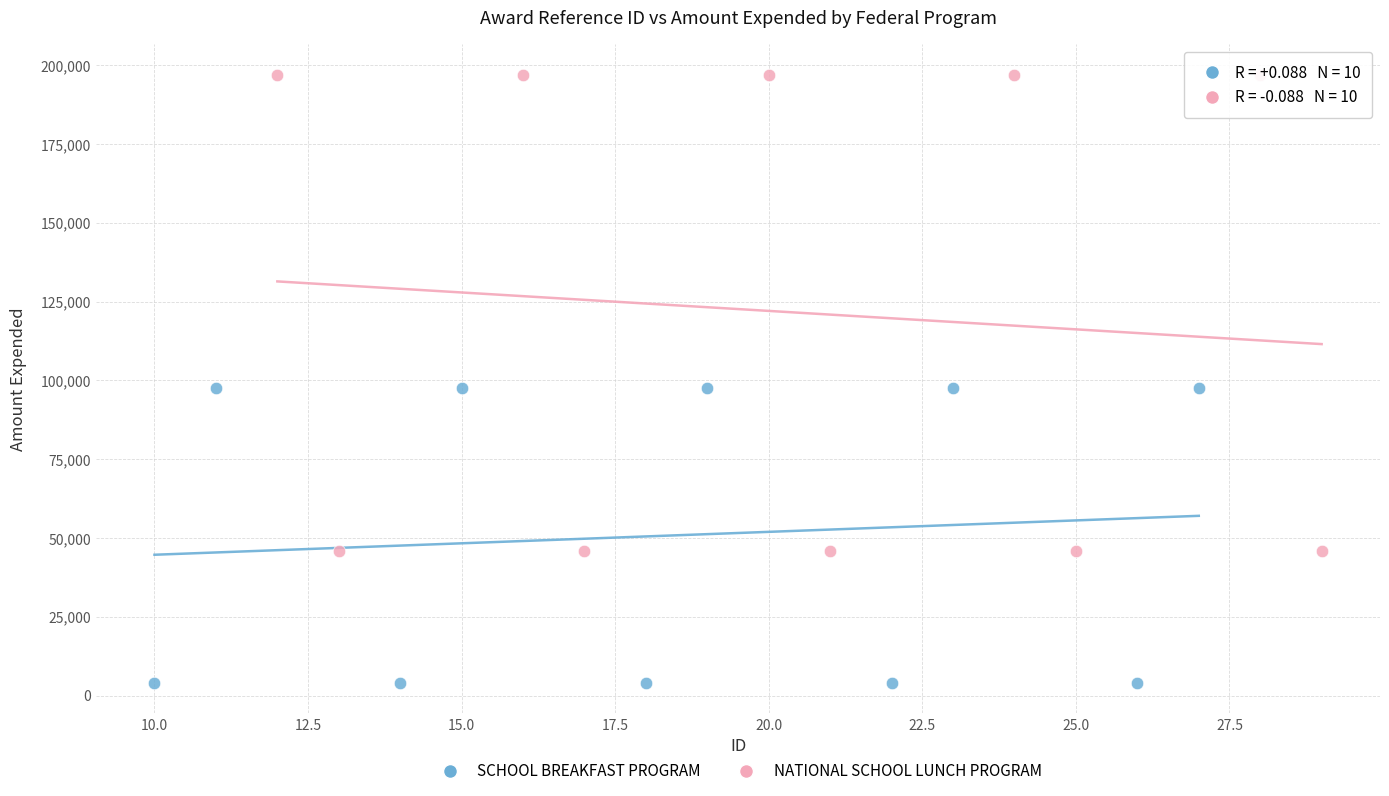

Which series reaches the minimum Y coordinate?

SCHOOL BREAKFAST PROGRAM